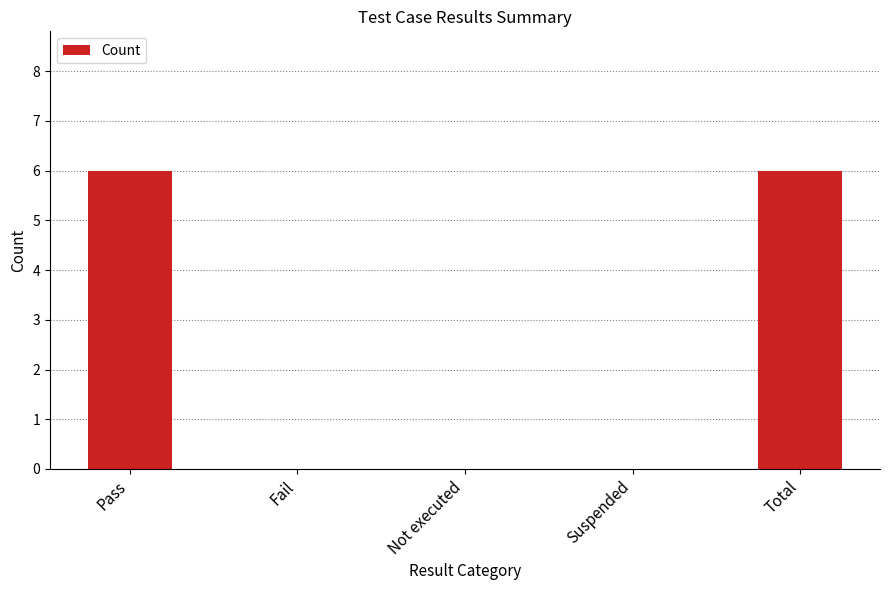

What is the greatest value displayed?

6